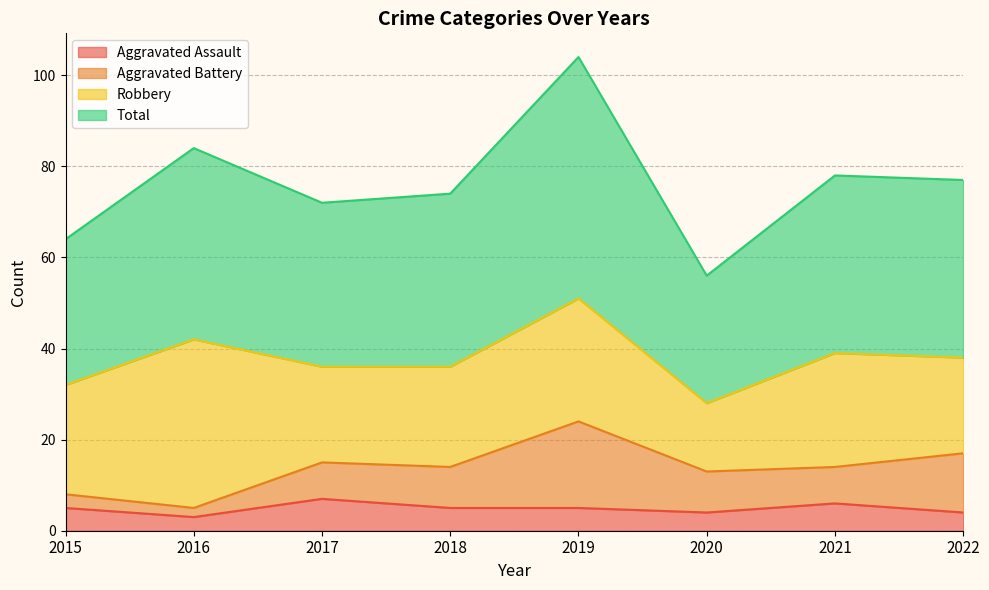

True or false: Aggravated Assault has a value of 11 at 2017.

False